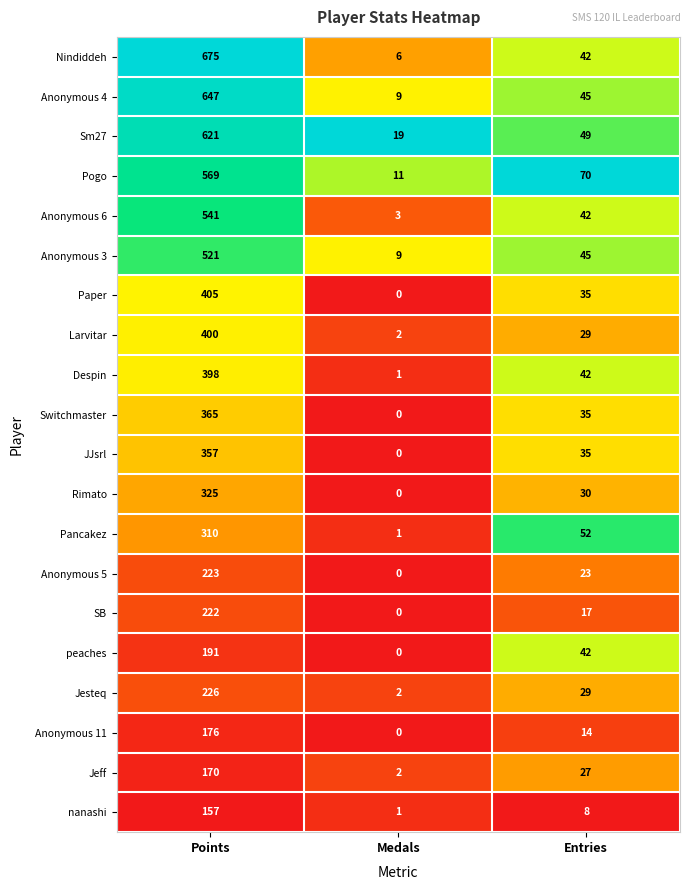

How many series are shown in this chart?

20